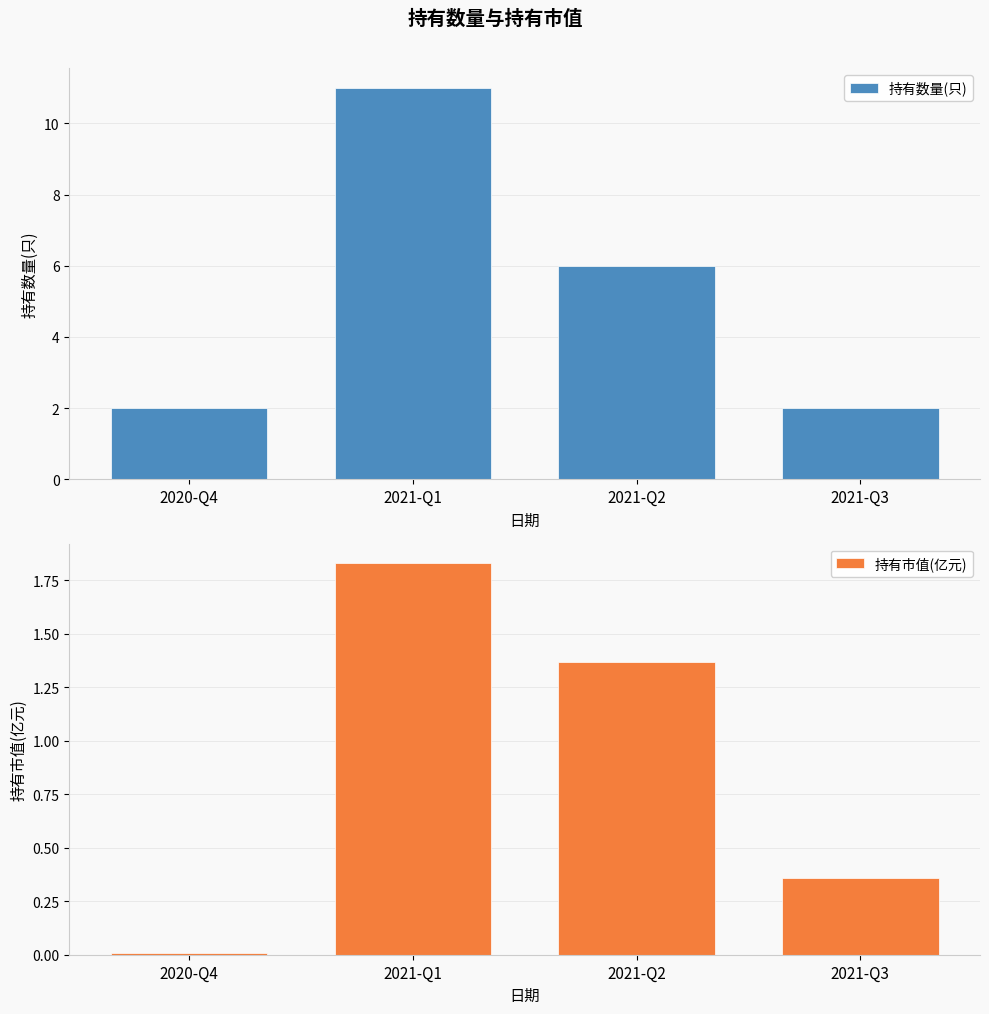

What is the sum of the 持有市值(亿元) values at 2021-Q2 and 2021-Q1?

3.2